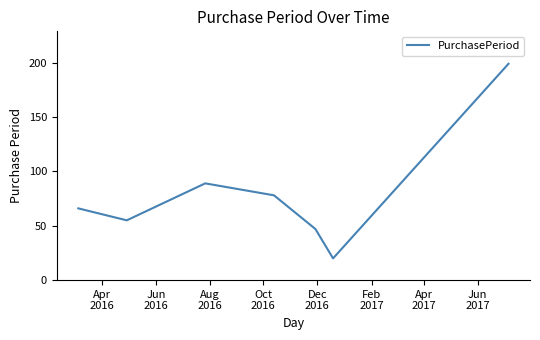

Reading left to right, transcribe all the data shown in this chart.

66	55	89	78	47	20	199